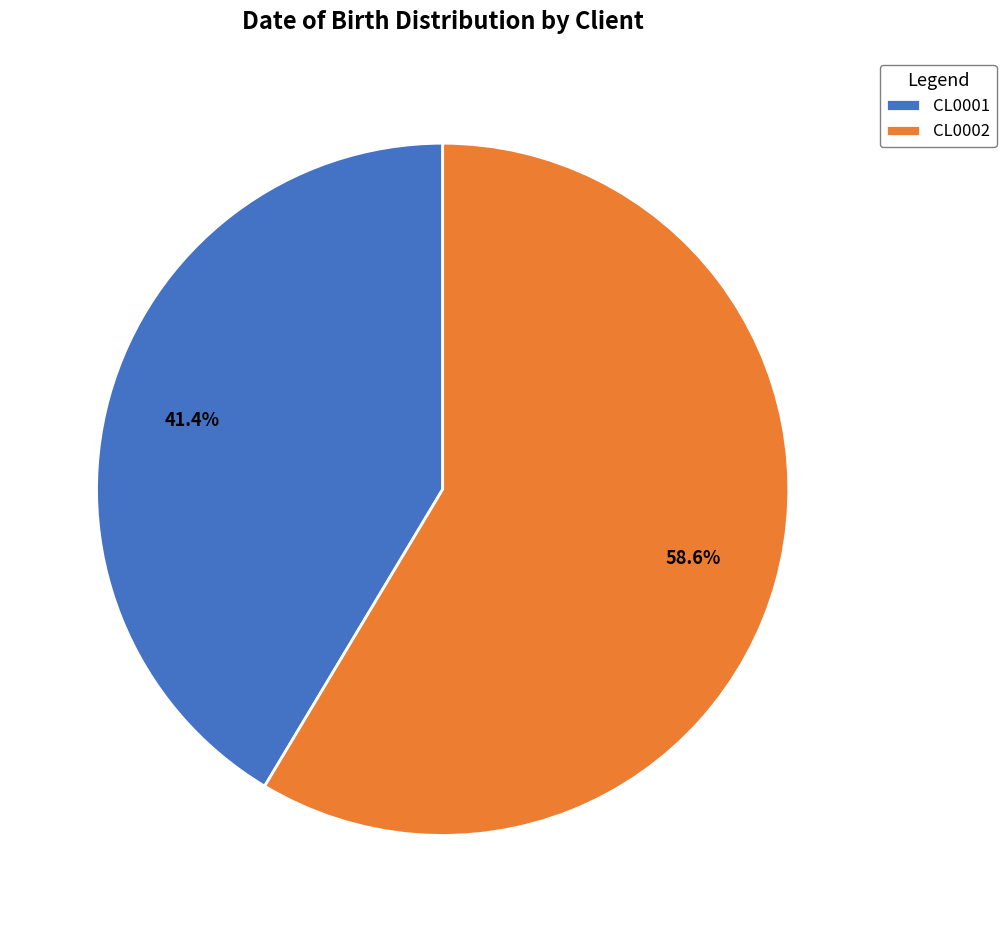

Does any single category account for the majority?

Yes